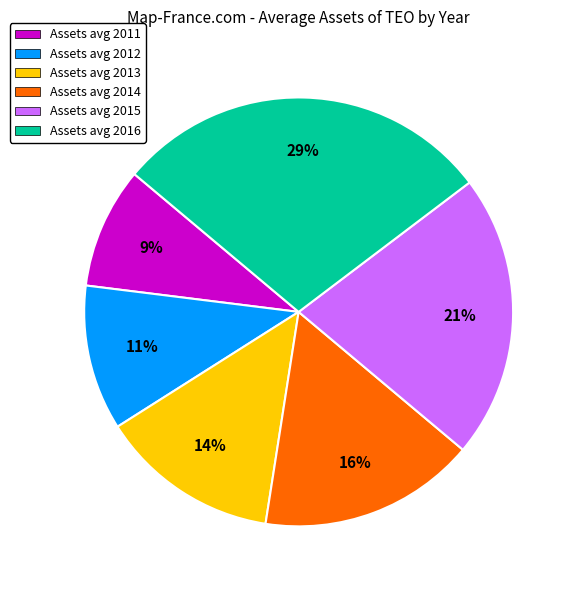

How many segments does this pie chart have?

6